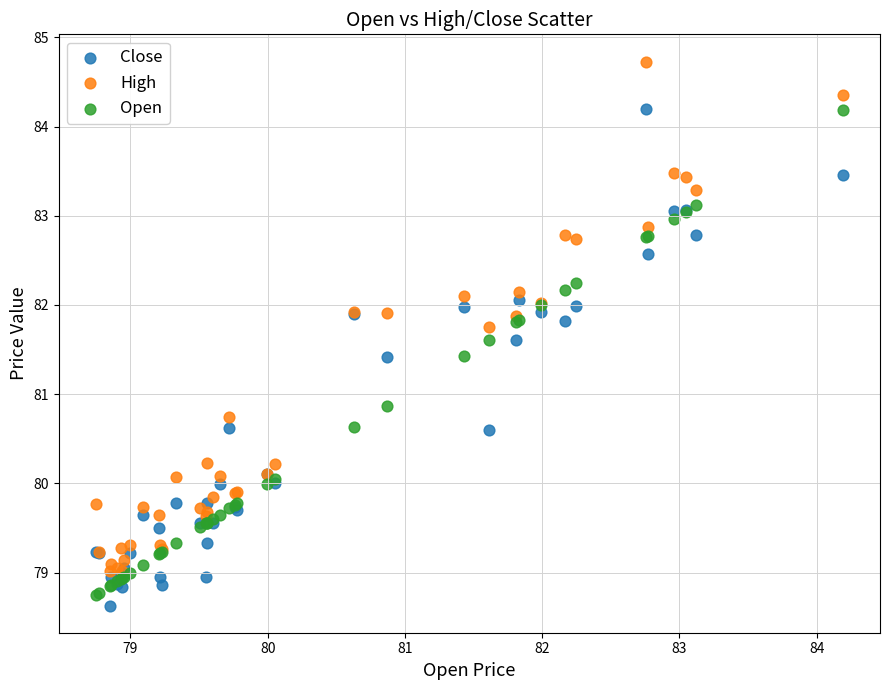

What is the X range (max minus min) for the scatter plot?

5.4